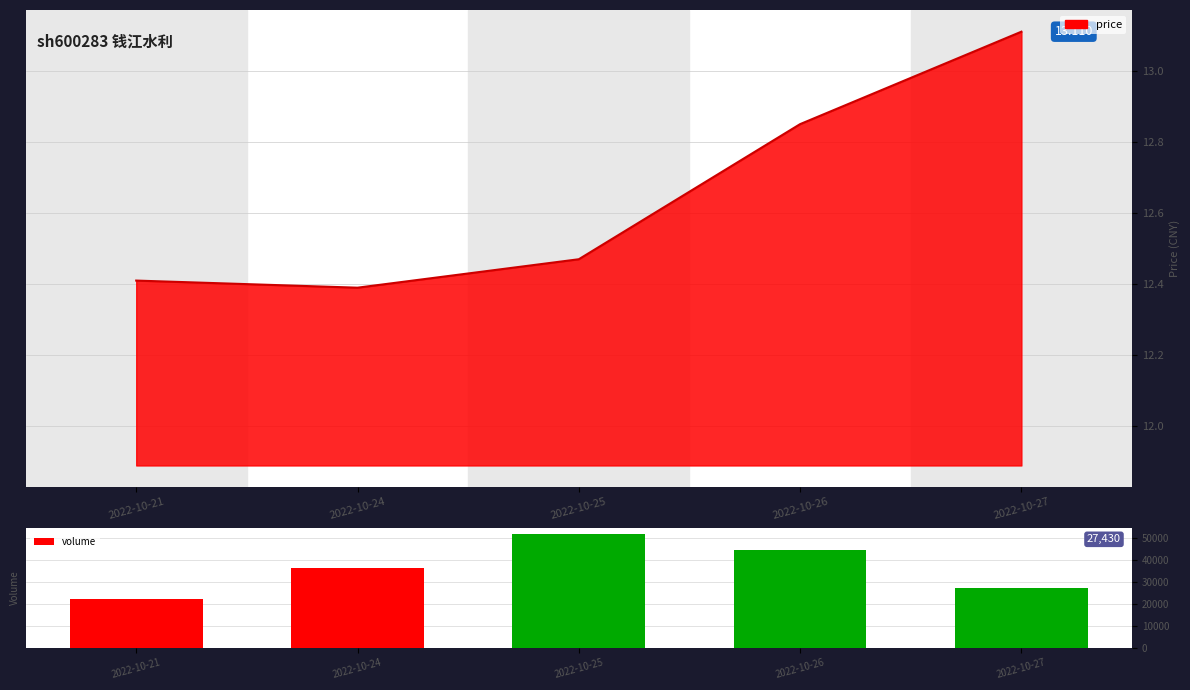

Between 2022-10-26 and 2022-10-27, which is larger?

2022-10-26